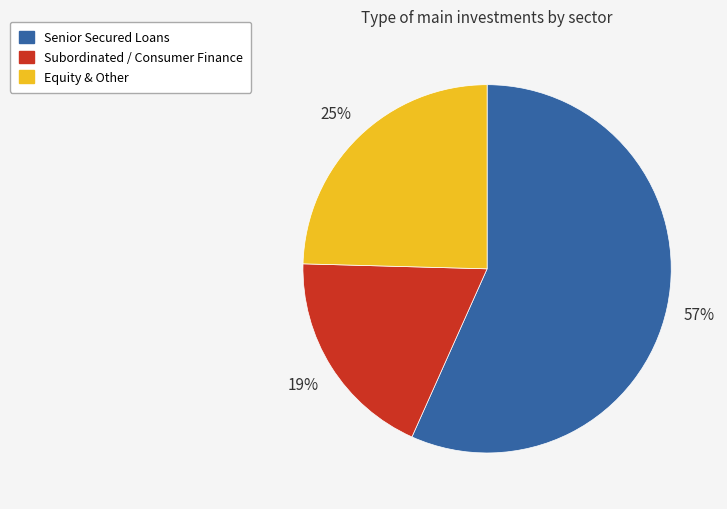

How many slices are in this pie chart?

3